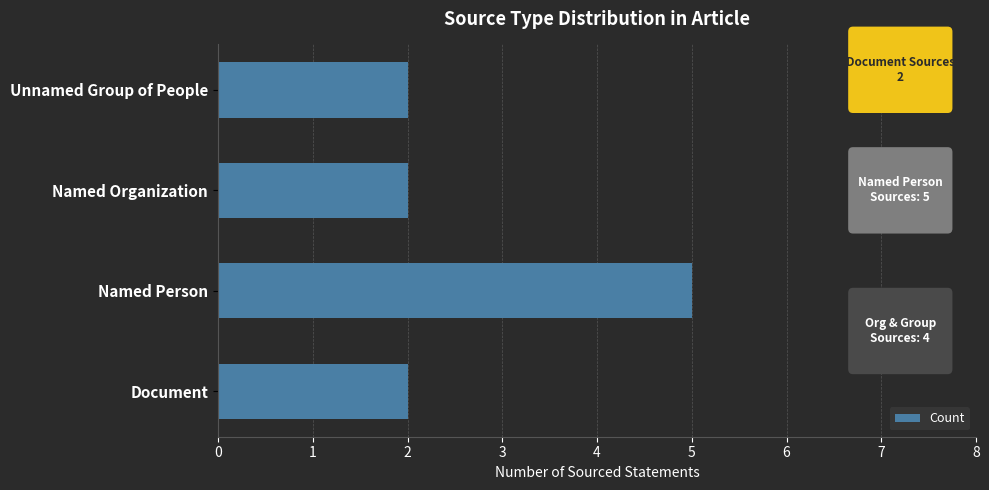

Reading bottom to top, list all the values displayed in this chart.

2	5	2	2